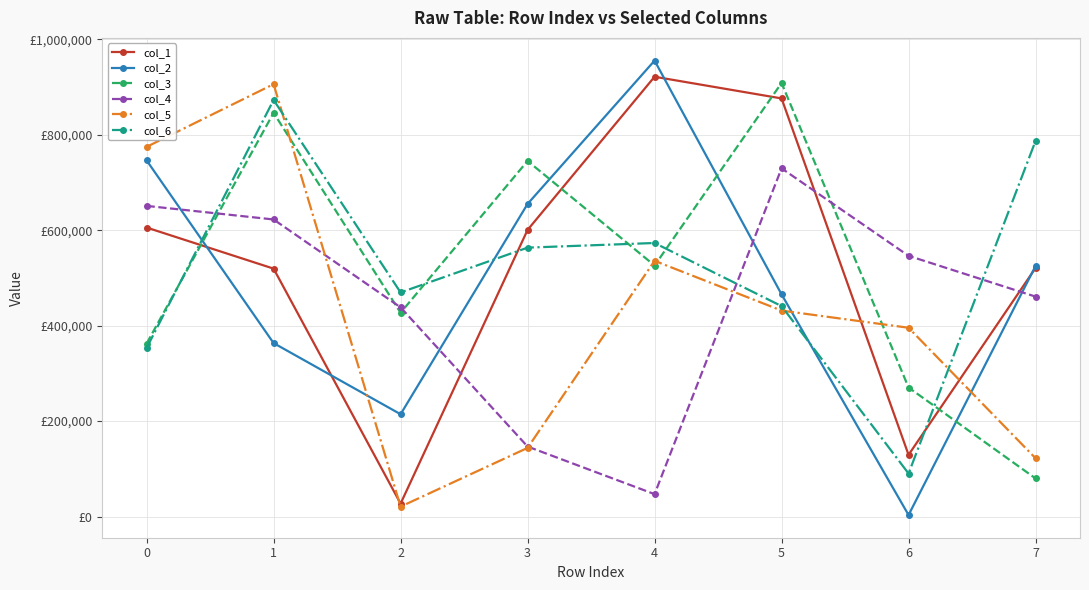

Is it true that col_6 equals 90192 at 6?

True